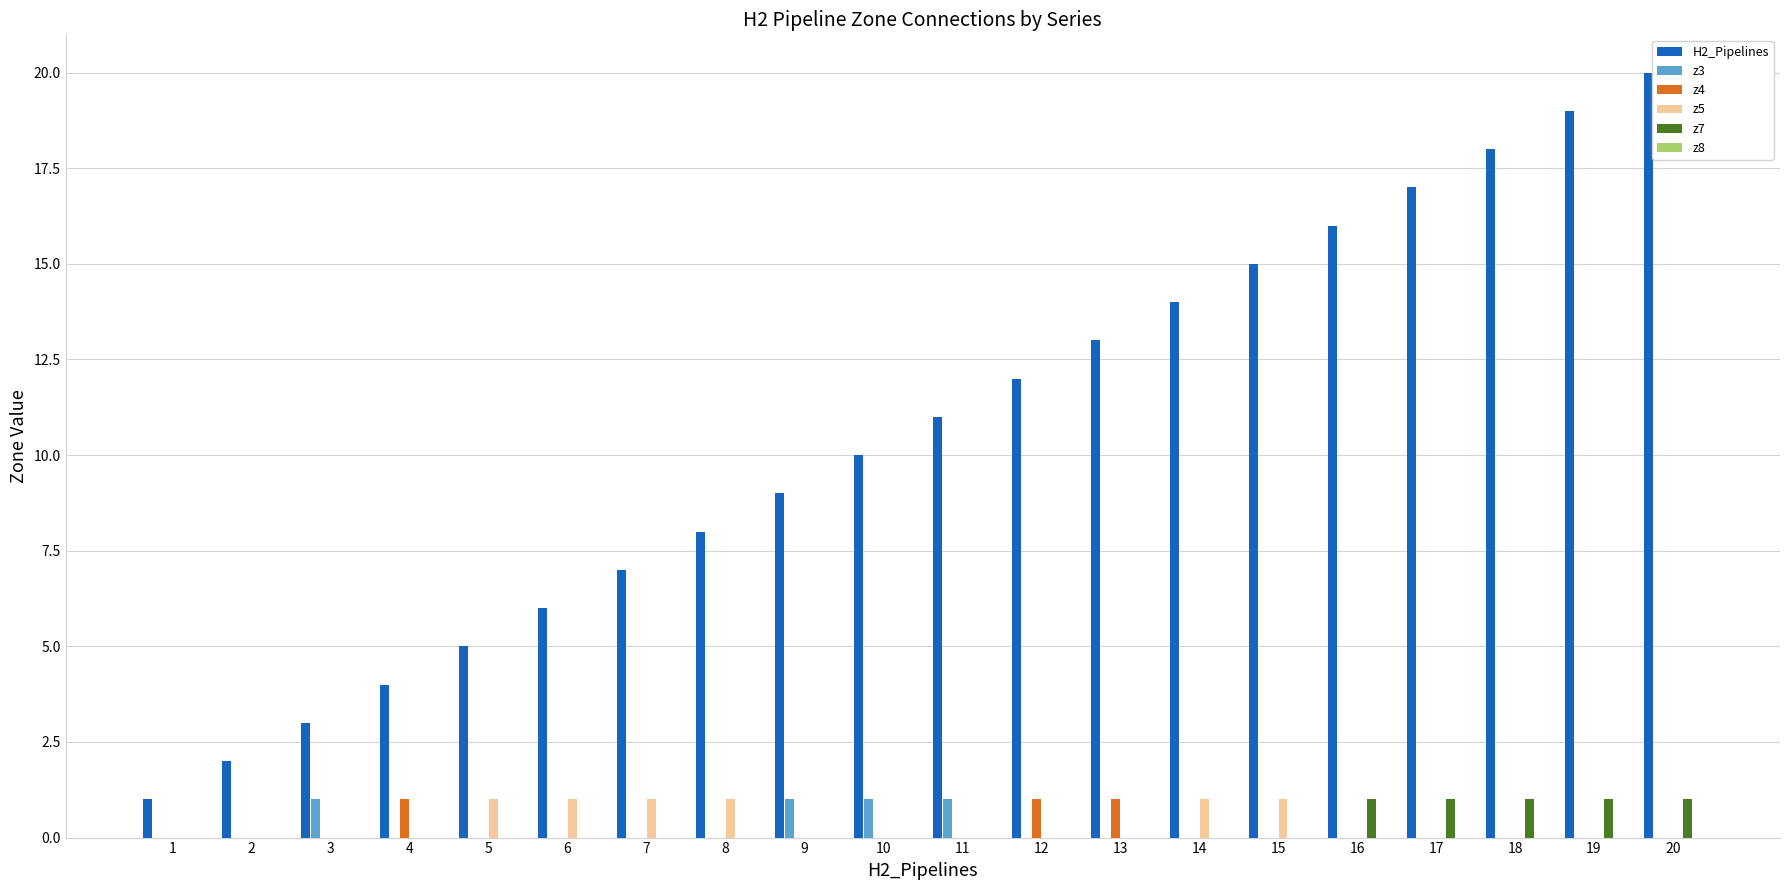

What is the greatest value displayed?

20